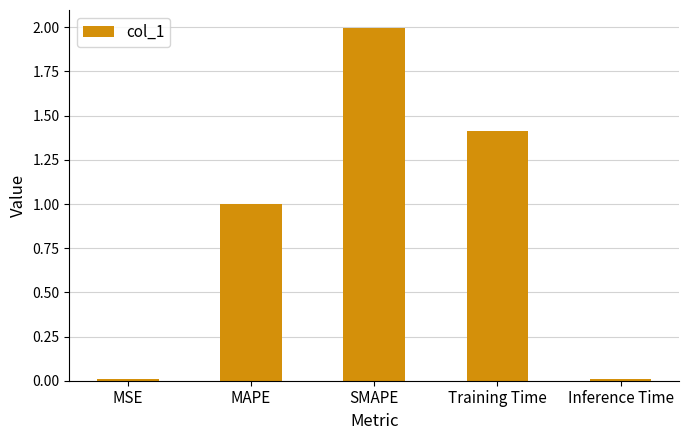

What is the sum of the values at MAPE and SMAPE?

3.0